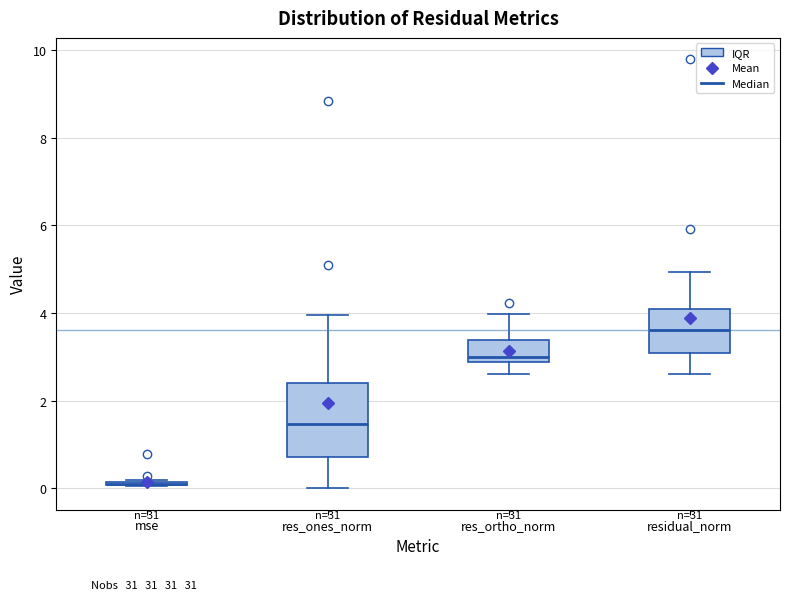

Which box is the tallest, from its lower edge to its upper edge?

res_ones_norm